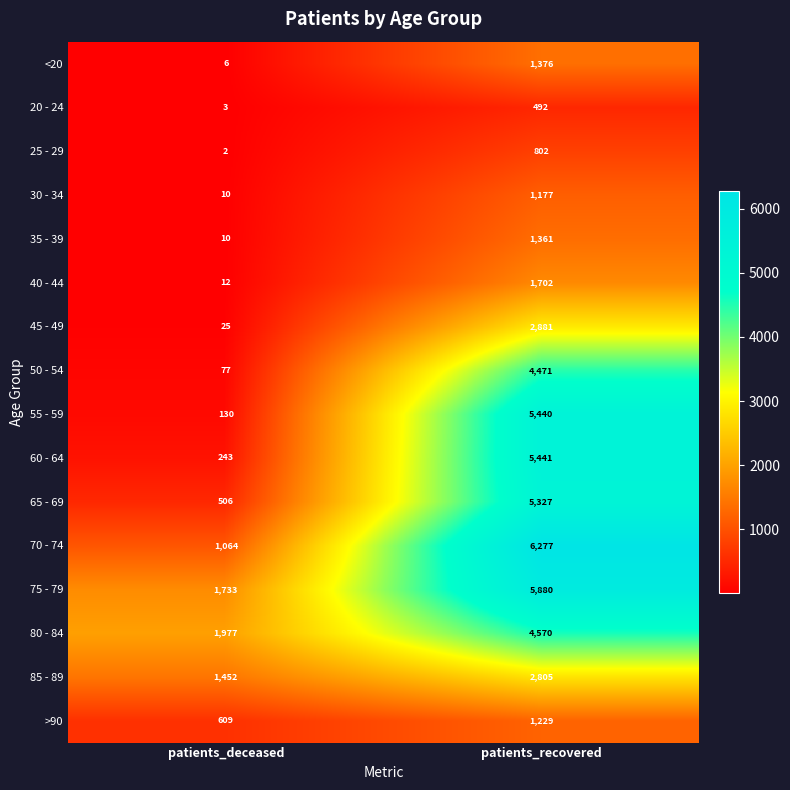

The 20 - 24 series shows 492 at patients_recovered. True or false?

True